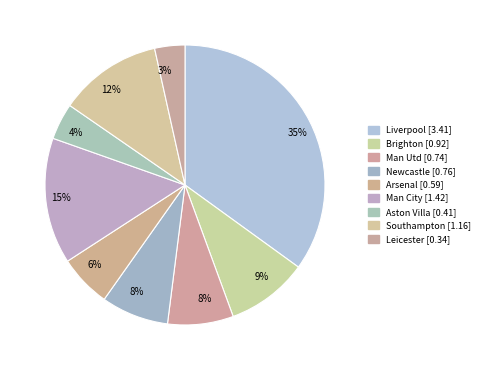

The Aston Villa slice represents 4% of the pie. True or false?

True